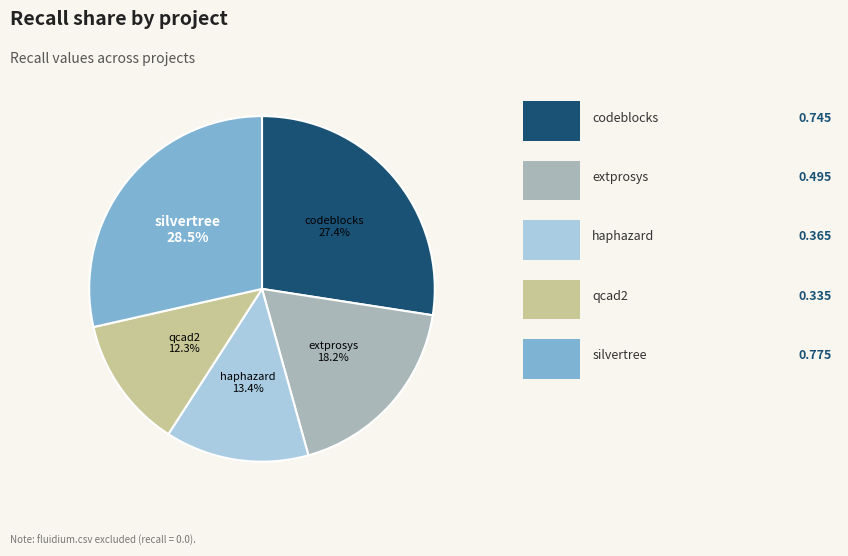

Is there any slice that represents more than half of the pie?

No